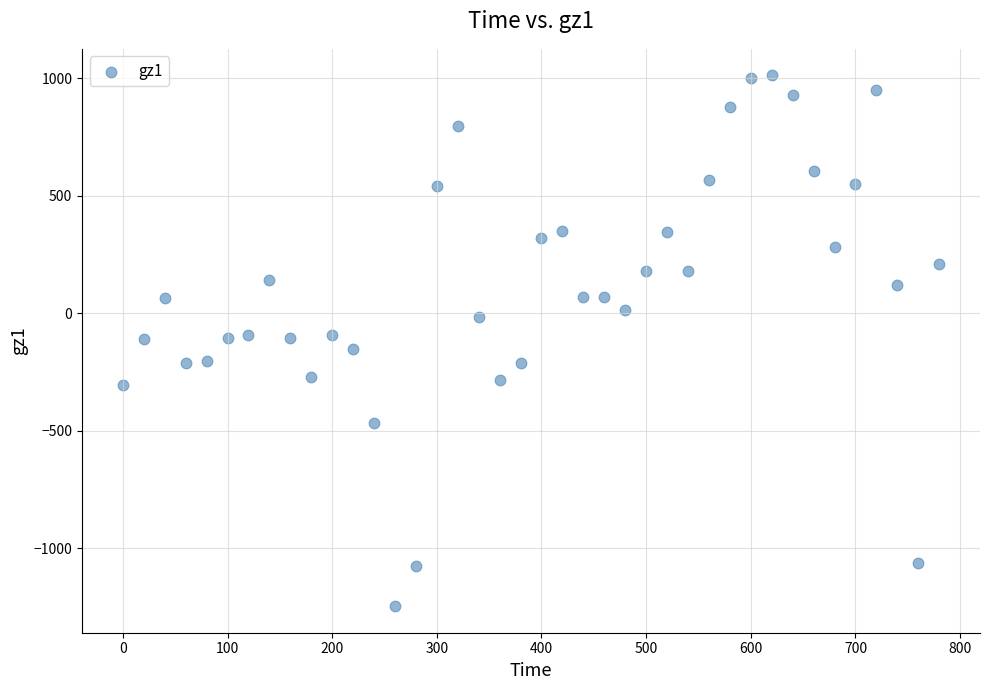

What is the range of X values (max minus min)?

780